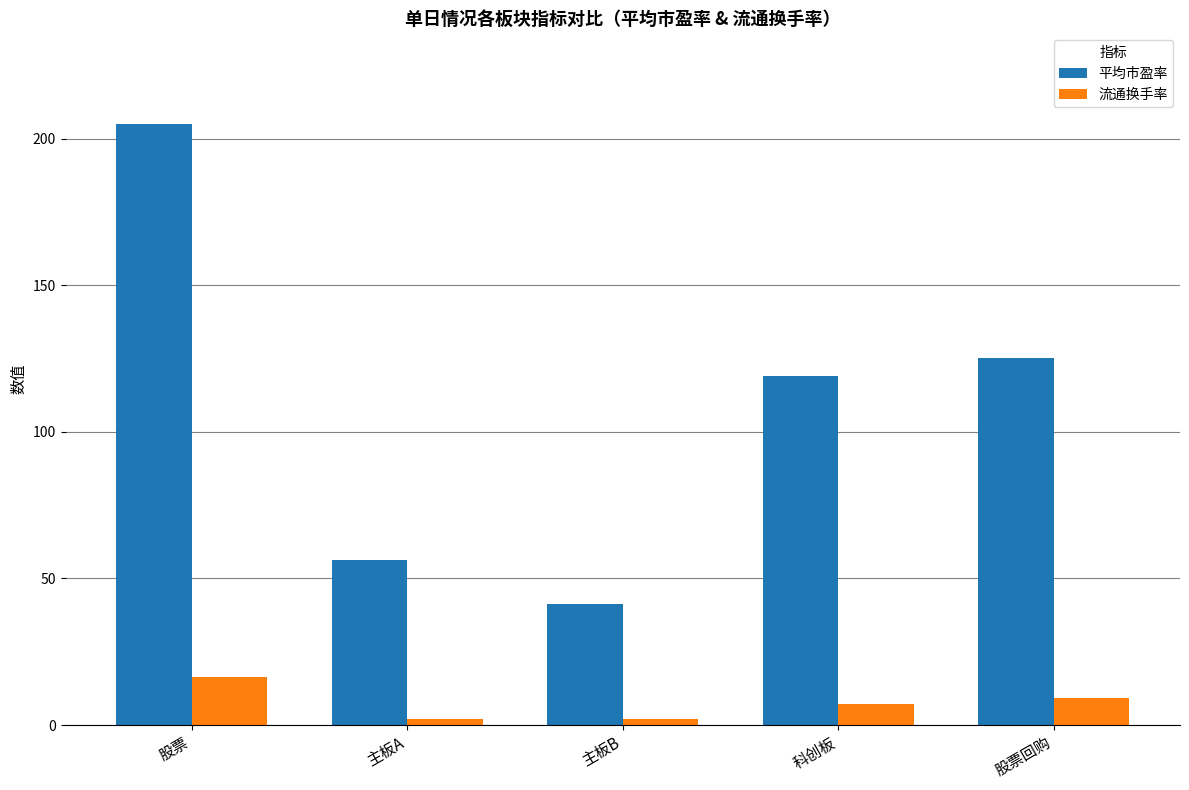

Which series has the largest total across all categories?

平均市盈率